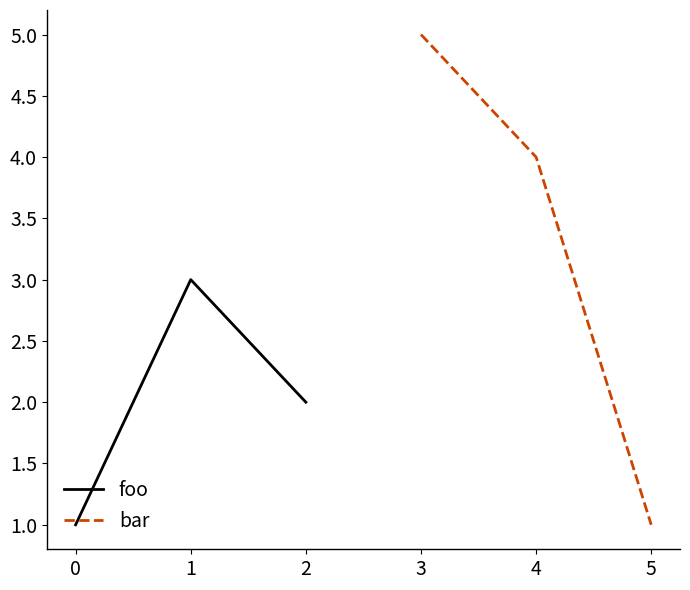

Which series has the widest spread of values?

bar